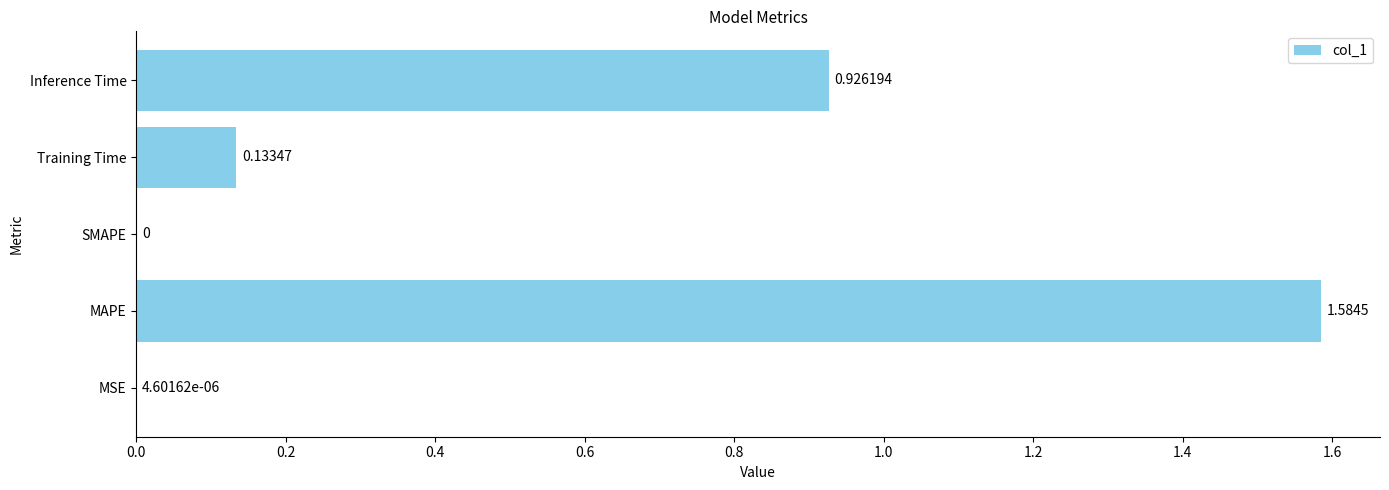

Does the chart contain stacked bars?

No